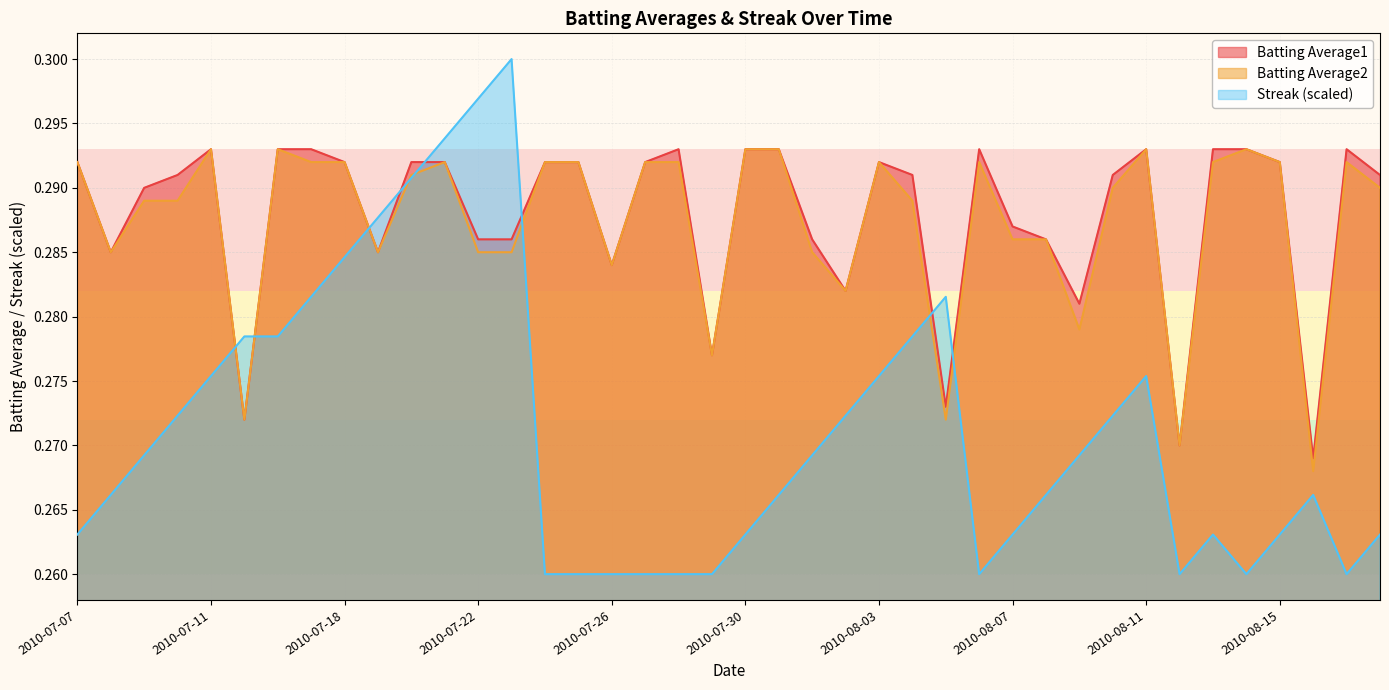

True or false: Batting Average1 and Streak intersect in this chart.

True